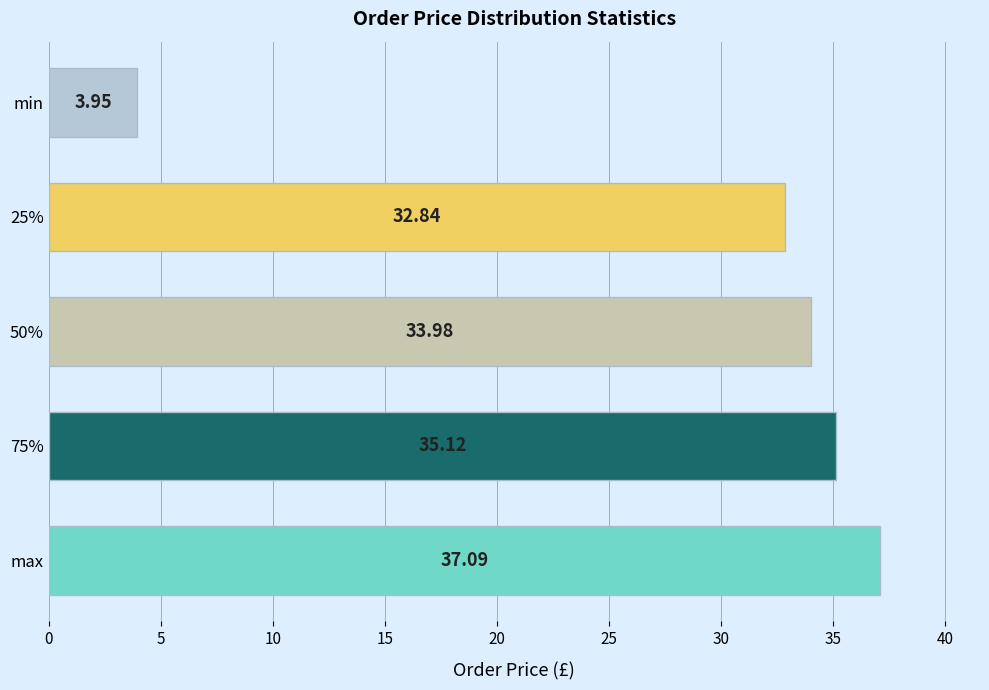

Rank the categories by value from highest to lowest.

max, 75%, 50%, 25%, min